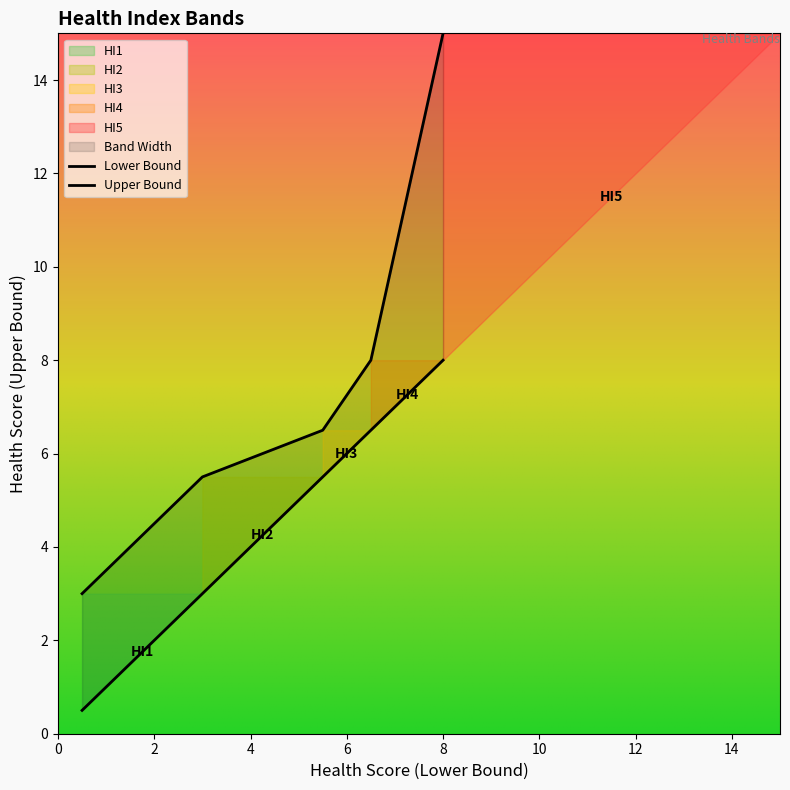

At which label does Lower first exceed 5?

HI3